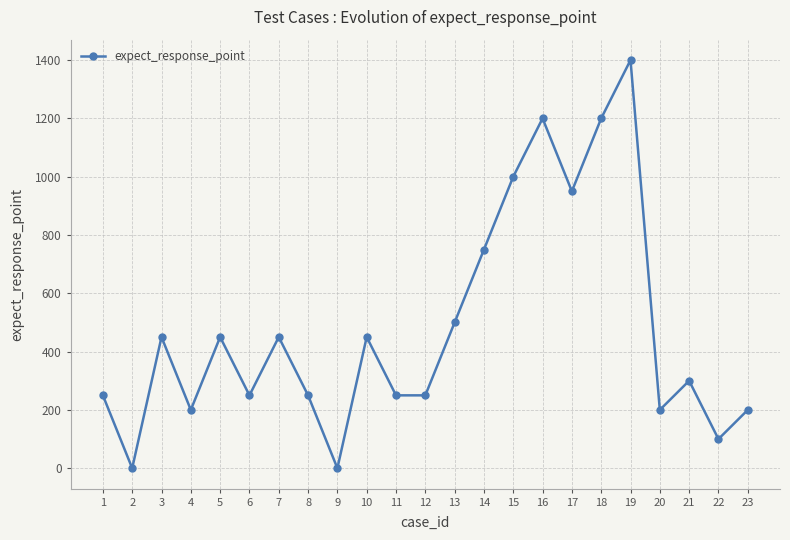

Is it true that the value at 3 is 450?

True